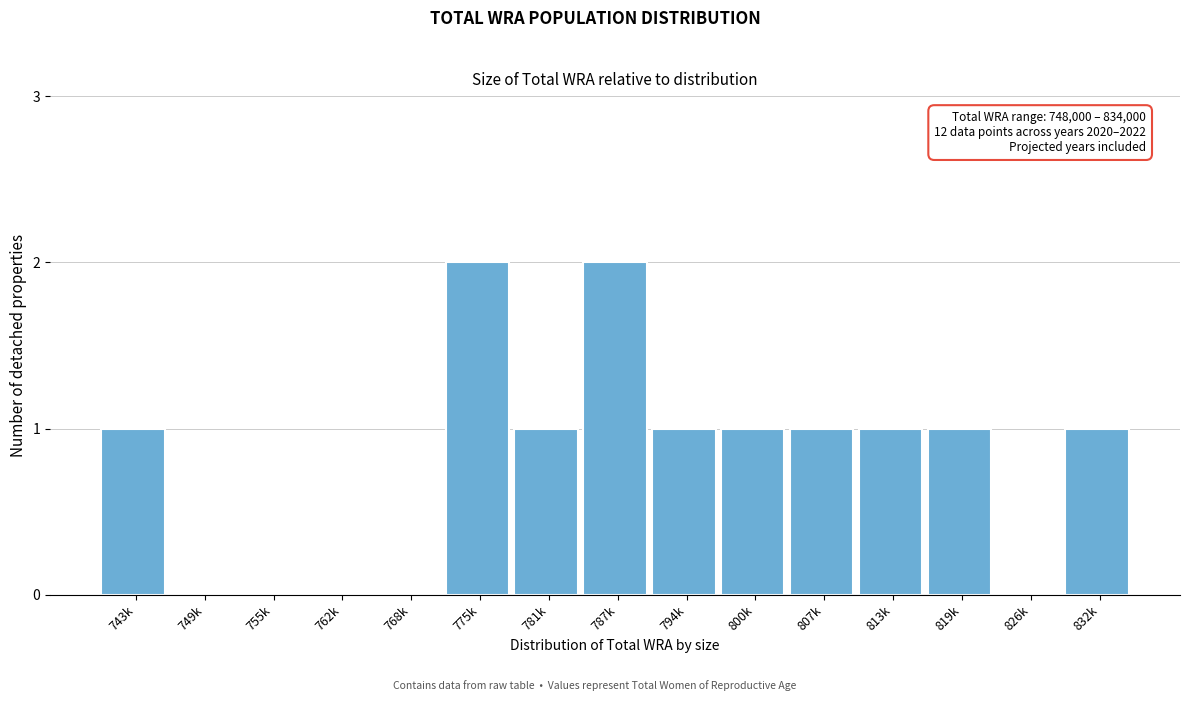

Reading left to right, what are all the values shown in this chart?

743k=1	749k=0	755k=0	762k=0	768k=0	775k=2	781k=1	787k=2	794k=1	800k=1	807k=1	813k=1	819k=1	826k=0	832k=1